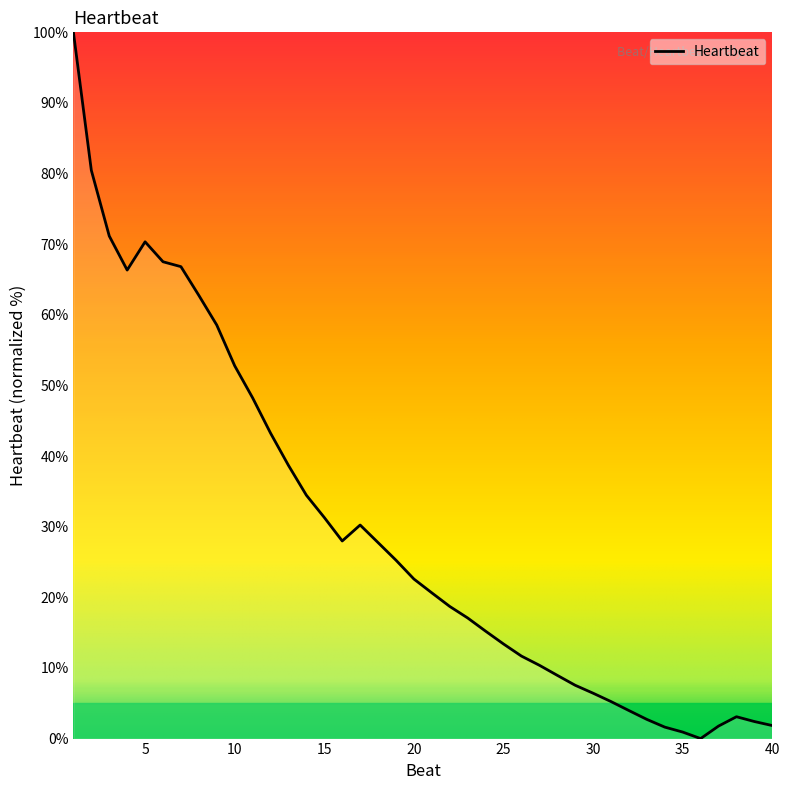

True or false: the data has more than 2 interior local peaks.

True